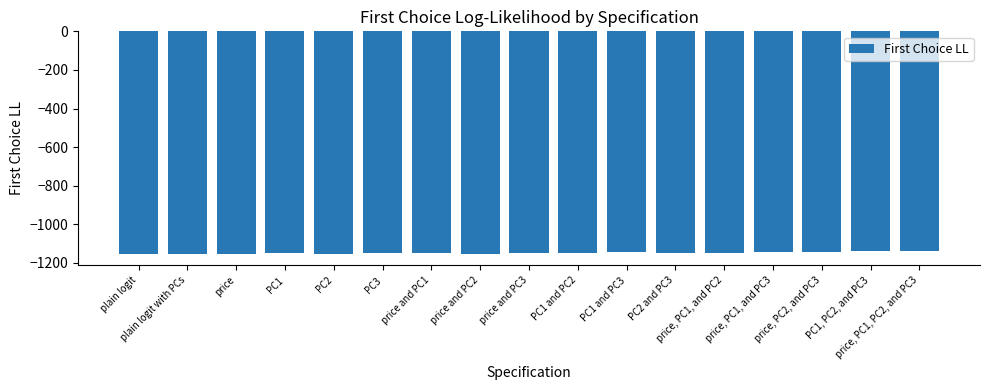

What is the sum of all values?

-19531.8